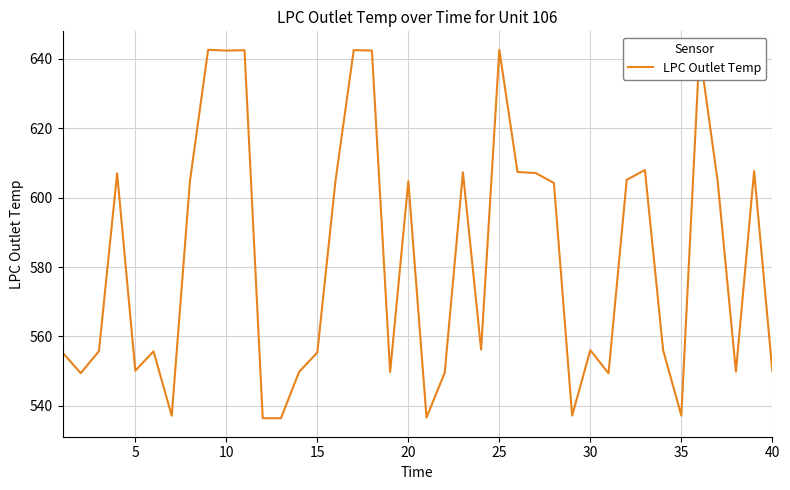

What is the smallest value displayed?

536.4